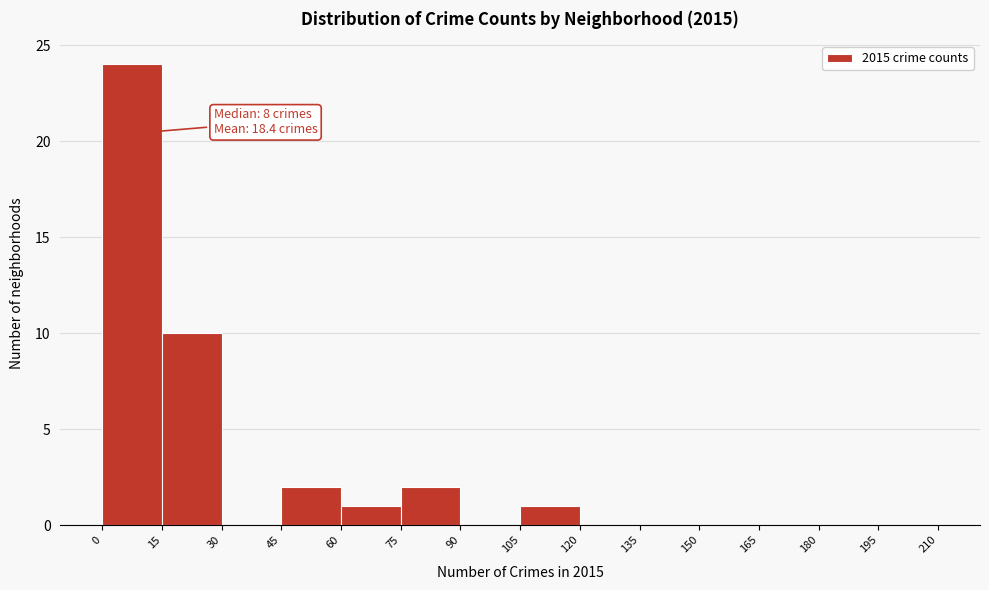

Over which range of the x-axis is the bar tallest?

0 to 15